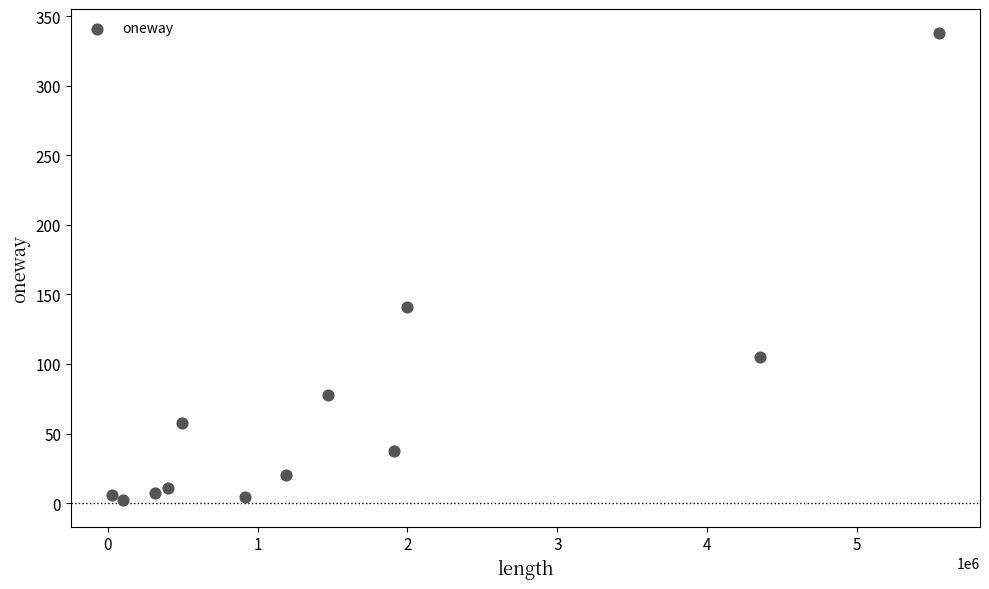

What is the range of Y values (max minus min)?

335.8